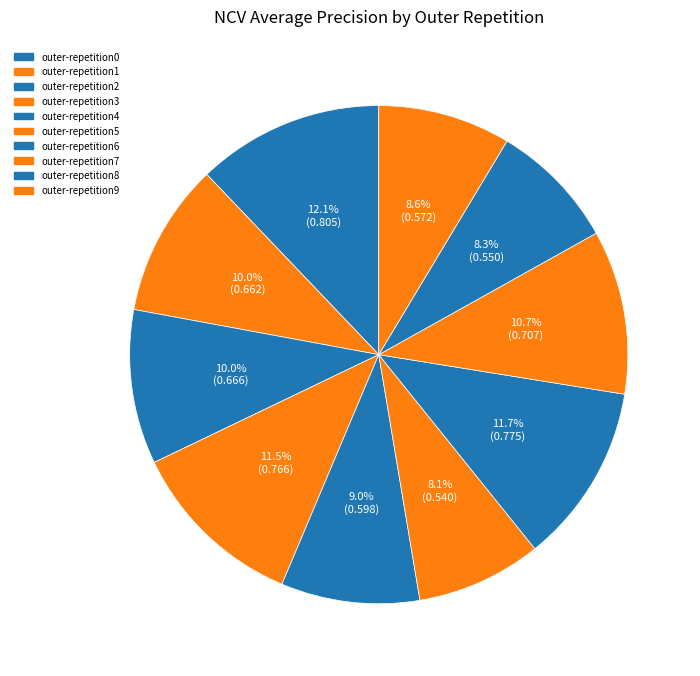

How many slices are in this pie chart?

10